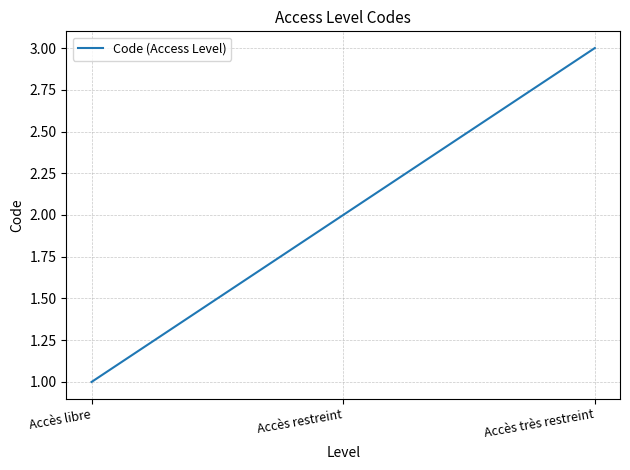

Is it true that the value at Accès très restreint is 3?

True